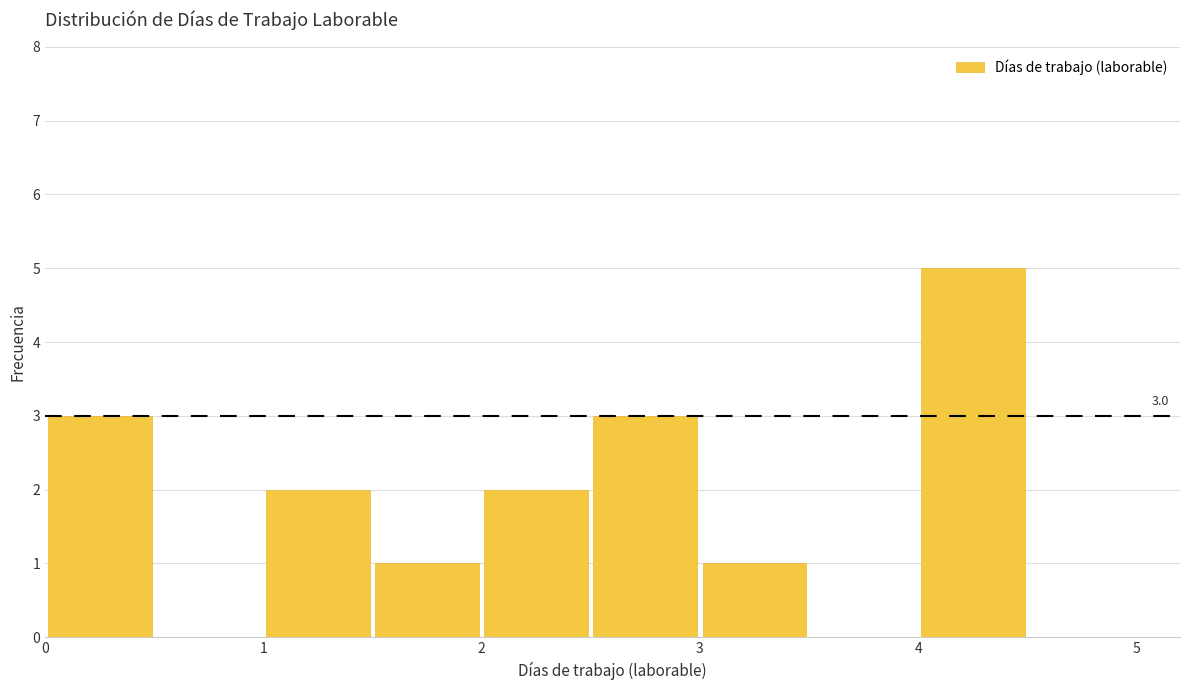

Over which range of the x-axis is the bar tallest?

4.0 to 4.5